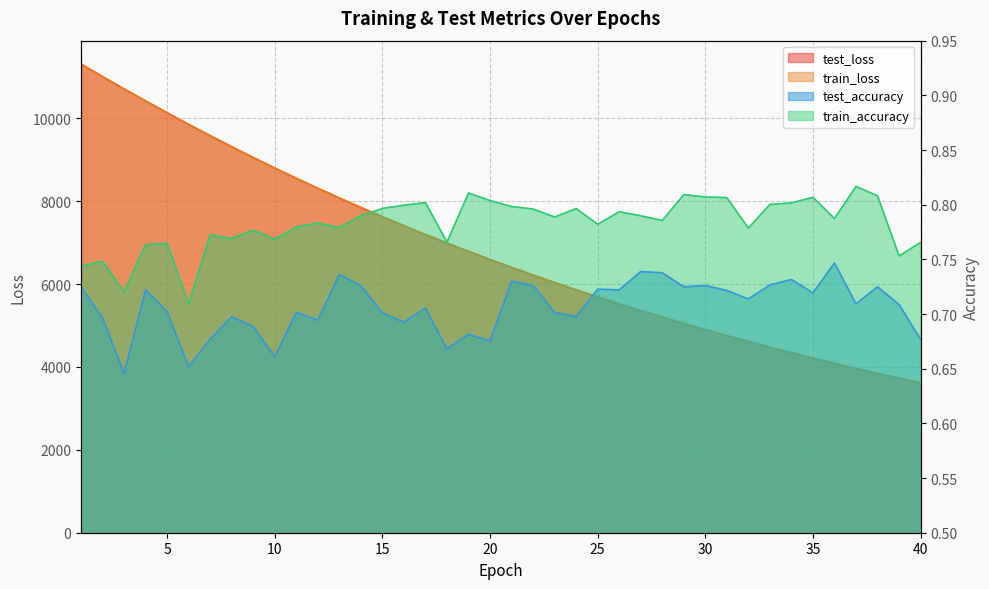

Count the train_accuracy values in the range 0 to 1.

40